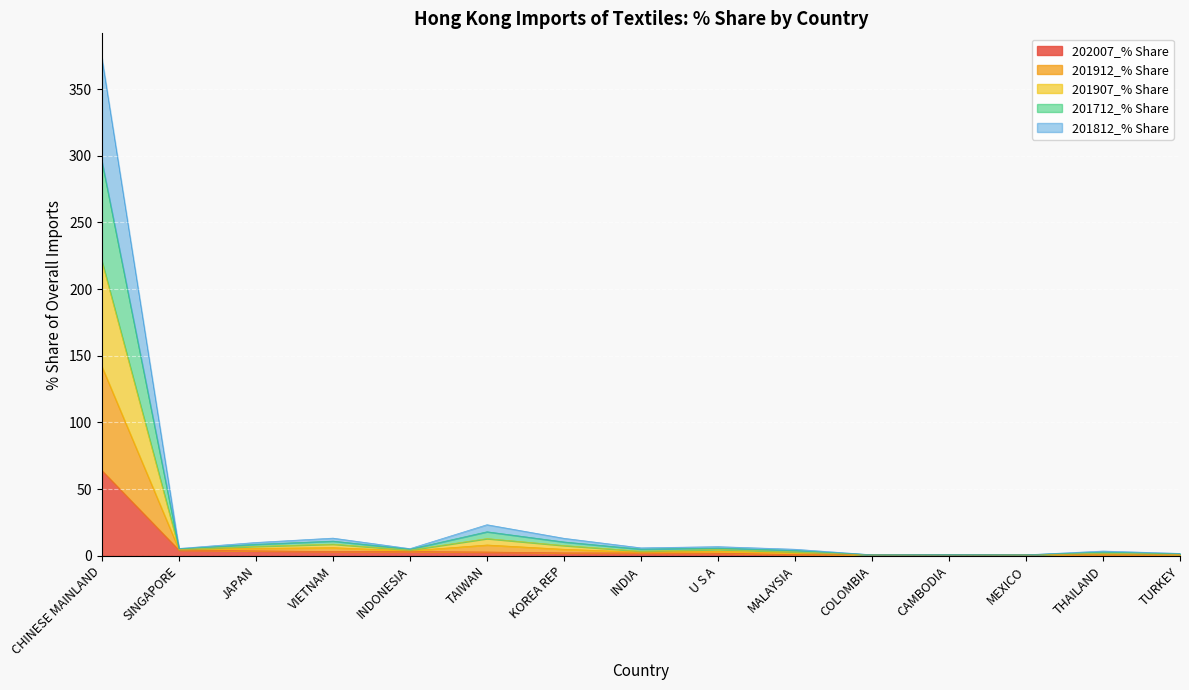

At which category is the sum across all series the highest?

CHINESE MAINLAND